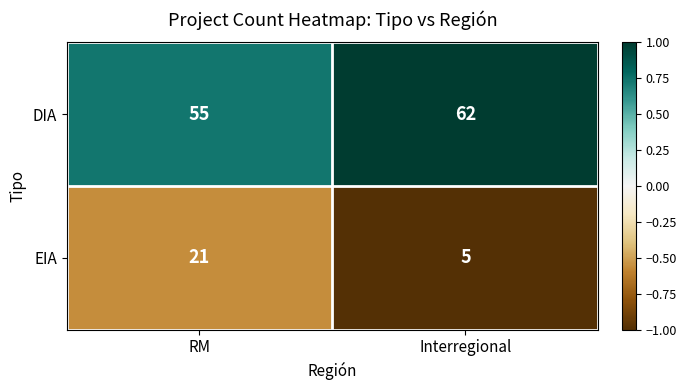

What is the total value across all series at Interregional?

67